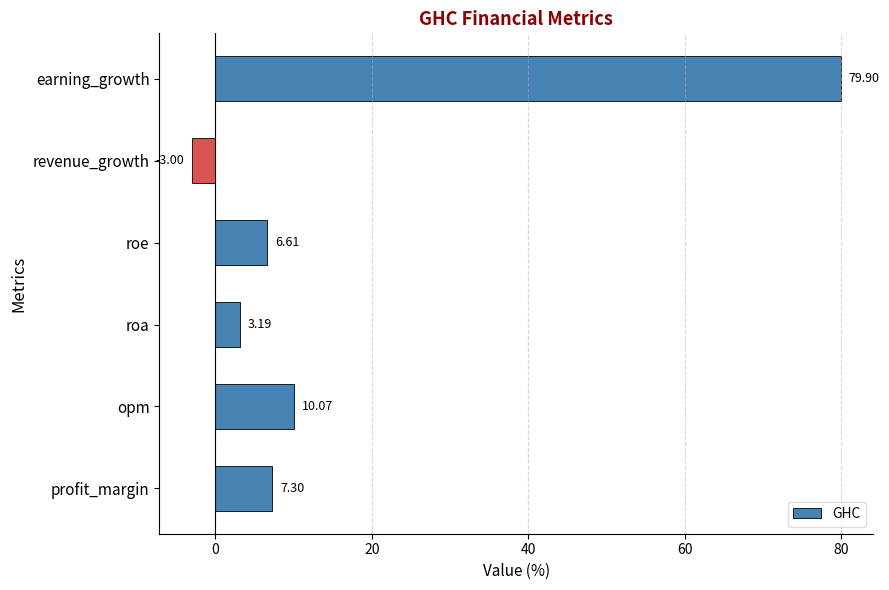

What is the greatest value displayed?

79.9